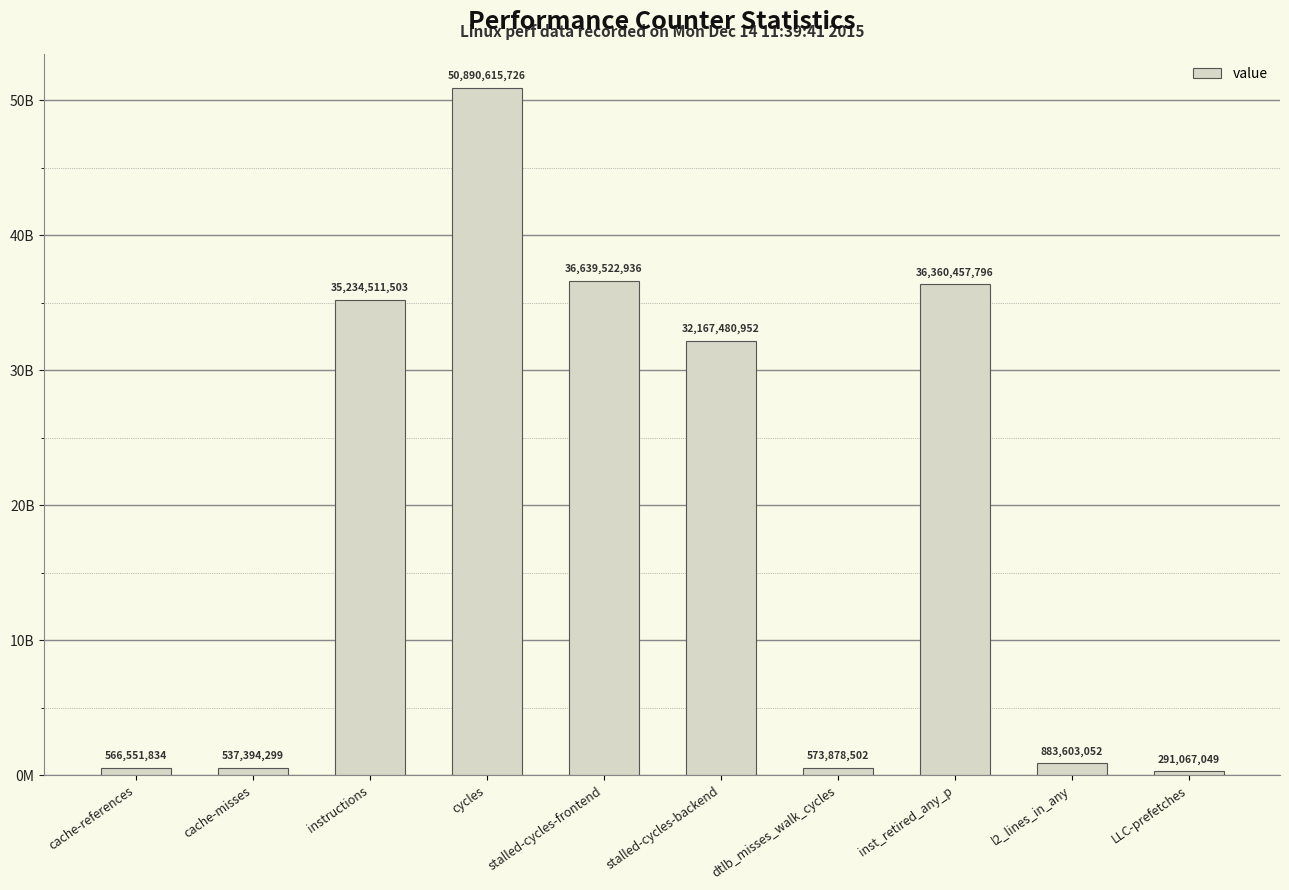

At which label is the value closest to 25590841387?

stalled-cycles-backend